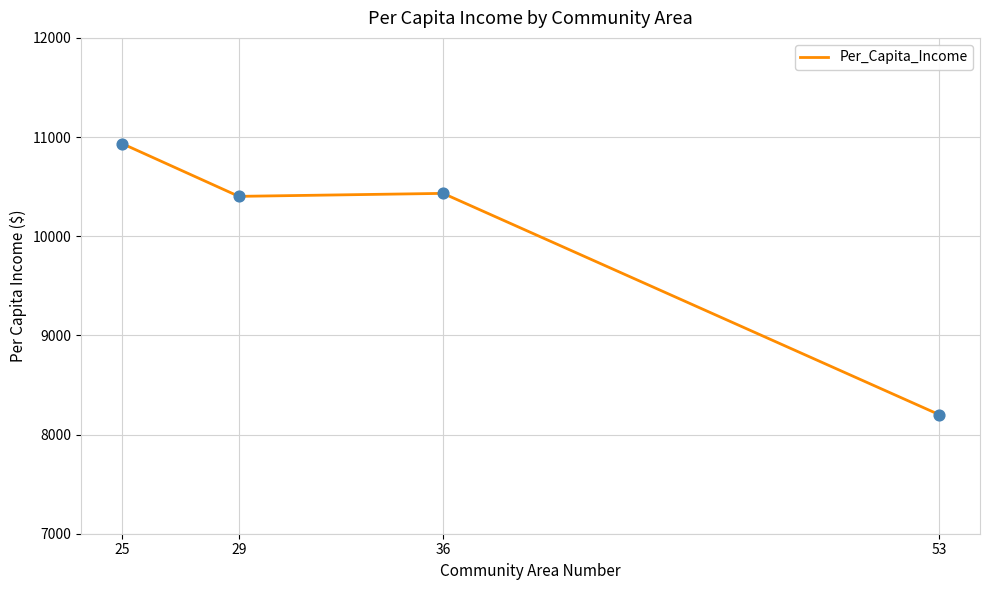

What is the ratio of the value at 25 to the value at 36?

1.0